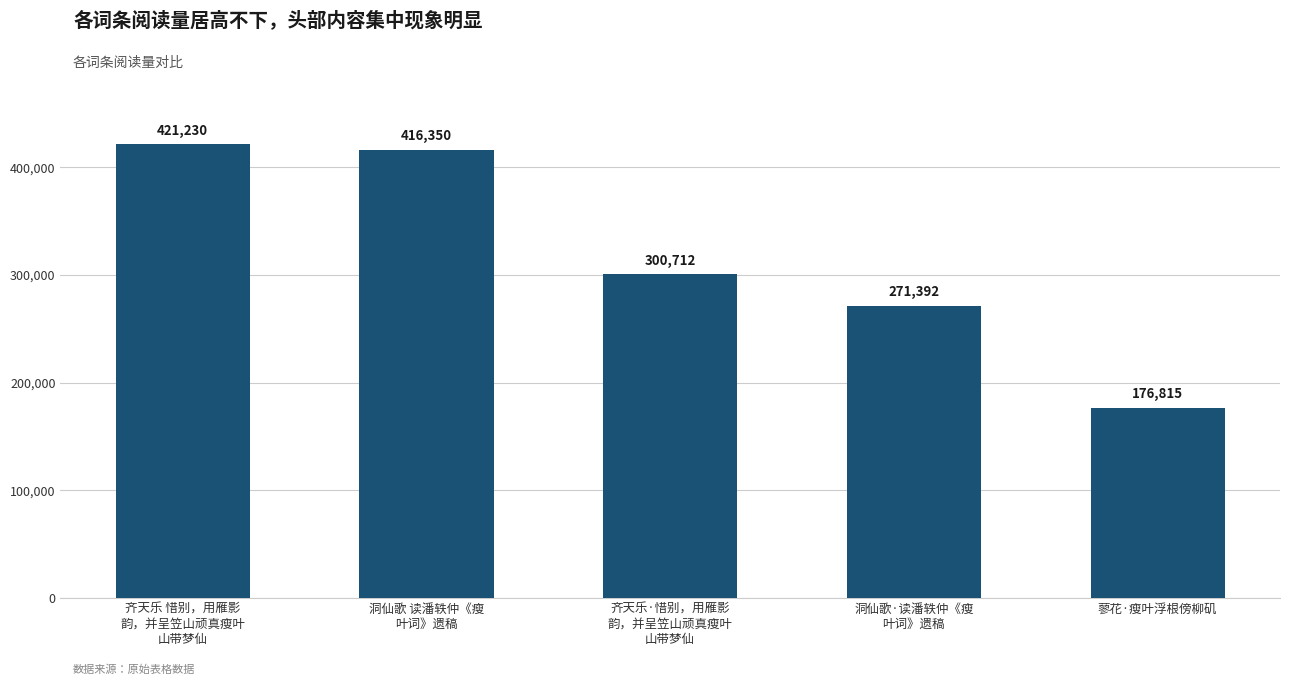

What is the minimum value shown in the chart?

176815